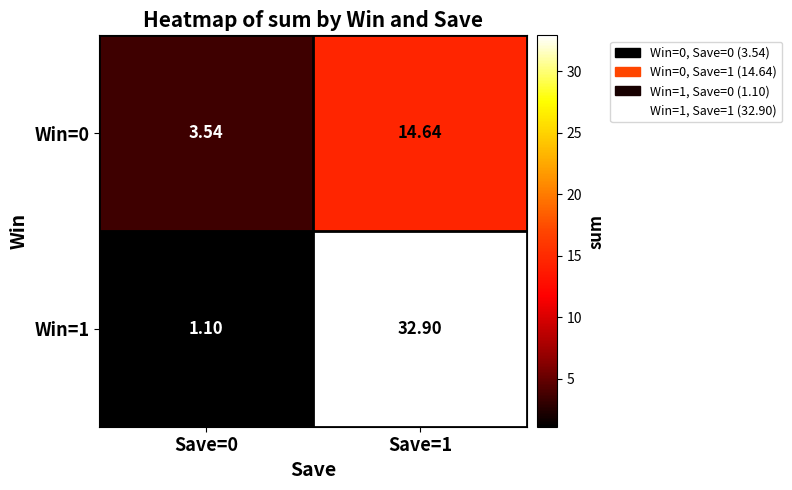

Is the value of Win=1 at Save=0 greater than the value of Win=0 at Save=1?

No